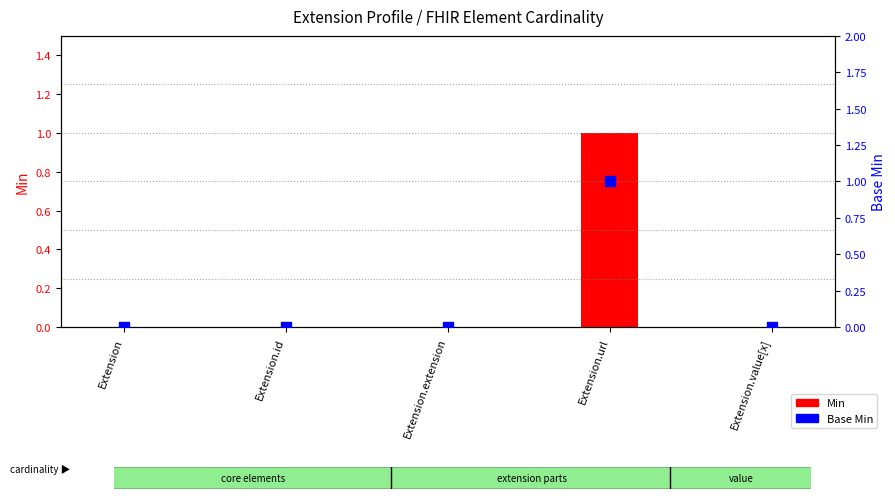

Which series contains the highest Y value?

Min